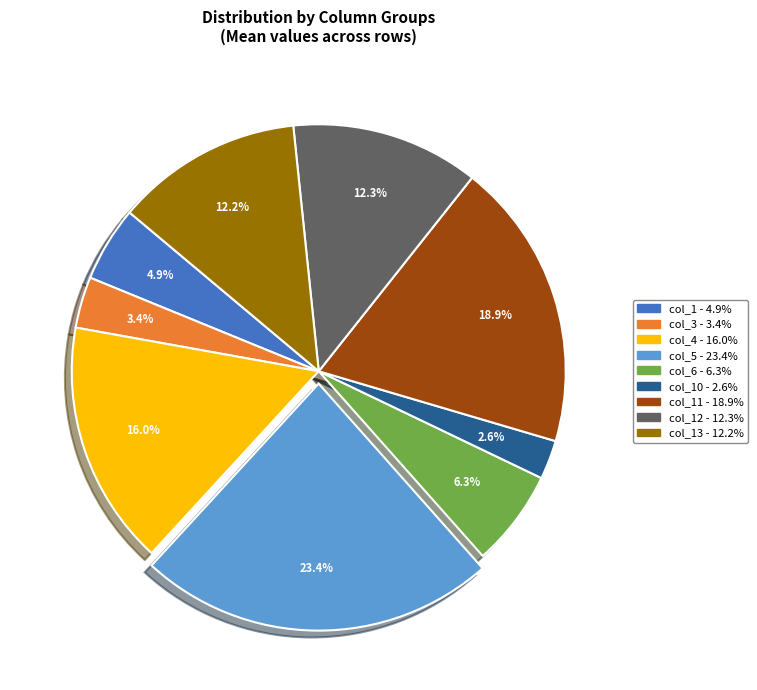

How many slices are in this pie chart?

9